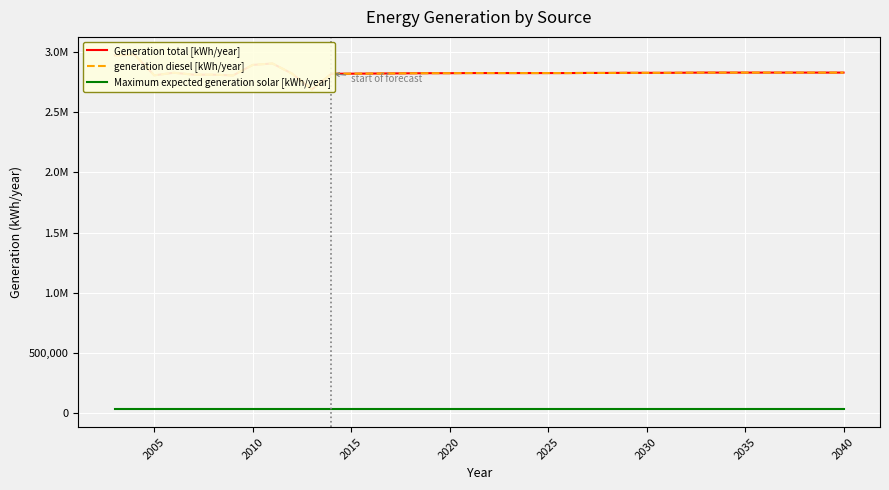

How many lines are shown in the chart?

3